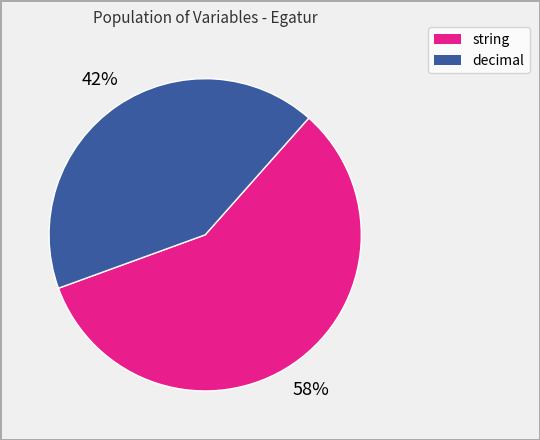

To the nearest percent, what is the difference between the largest and smallest slice percentages?

16%